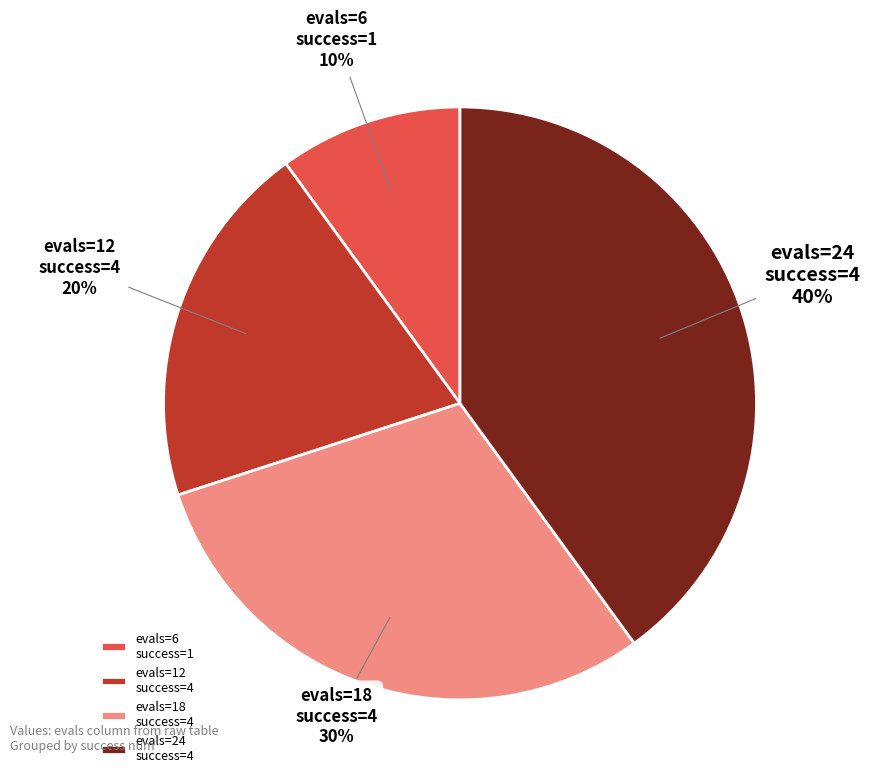

Is there any slice that represents more than half of the pie?

No